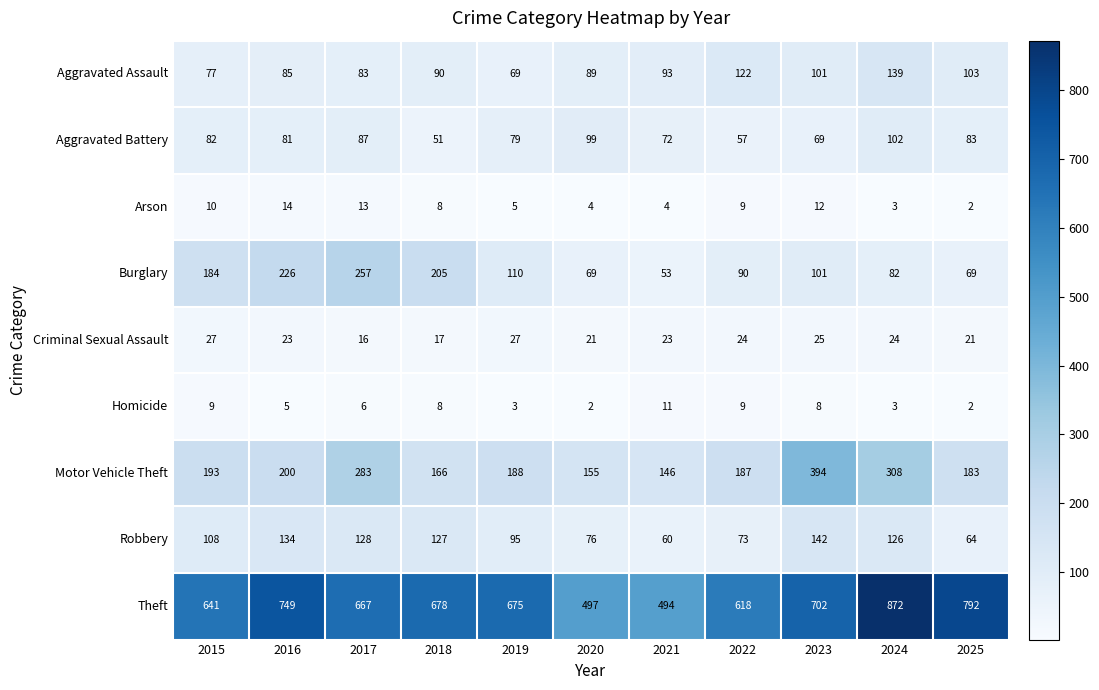

Which series has the largest total across all categories?

Theft